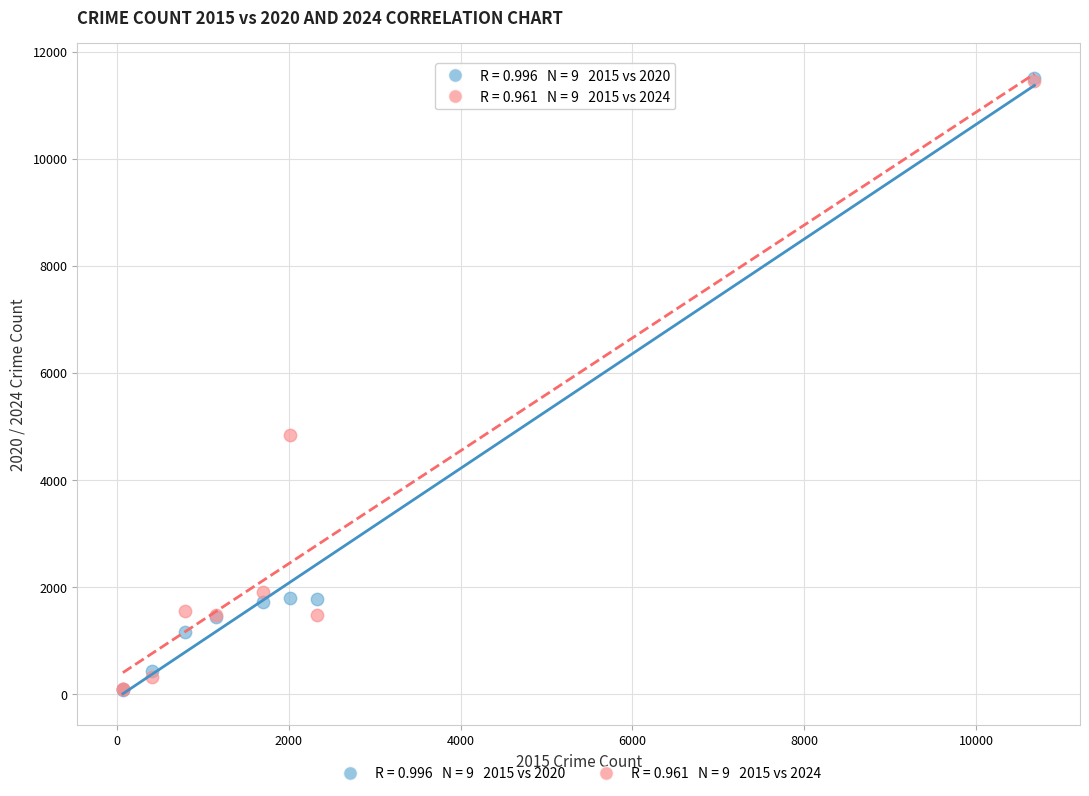

Across all series, what Y value is closest to 5791?

4838